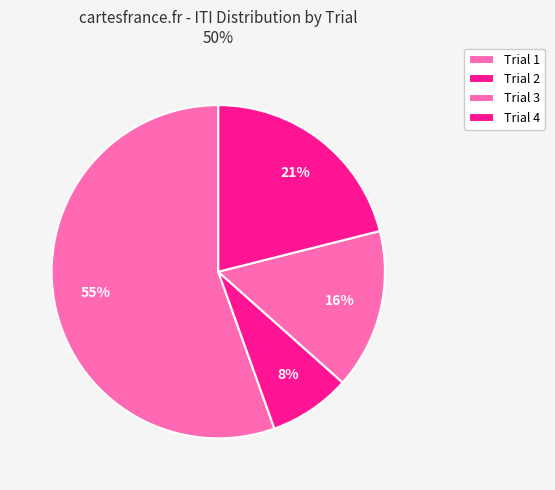

True or false: Trial 3 accounts for 29% of the total.

False